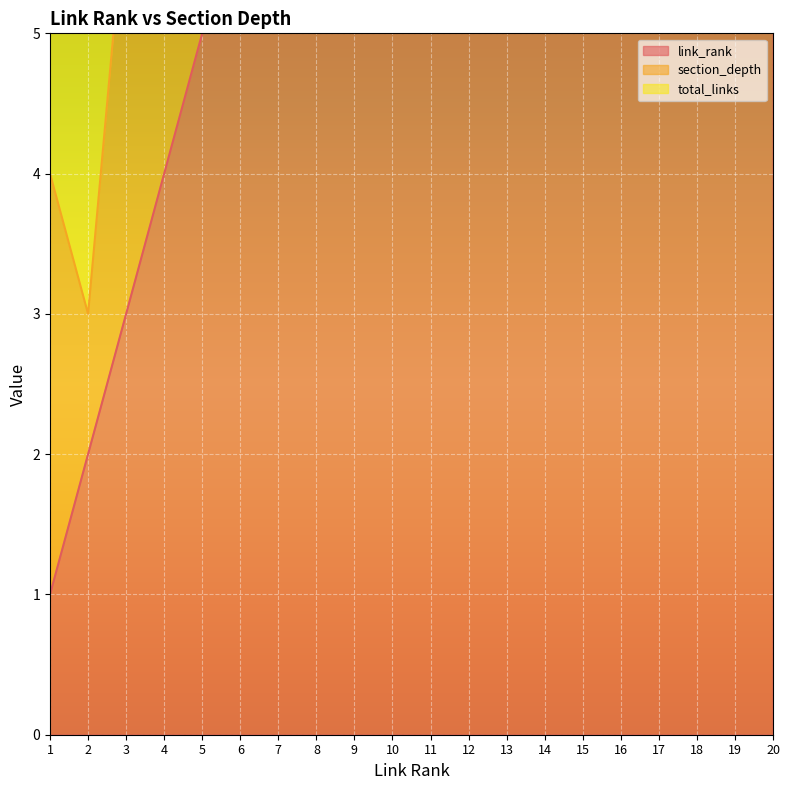

Which category has the highest value across all series?

20